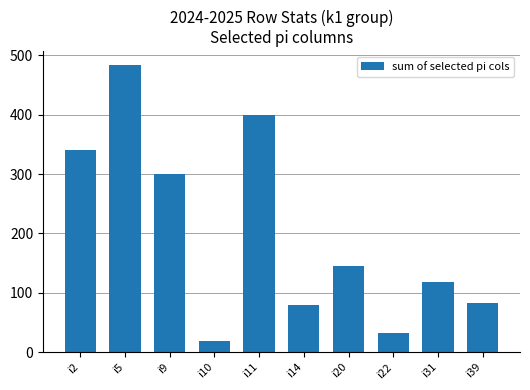

At which category does the chart reach its minimum across all series?

i10